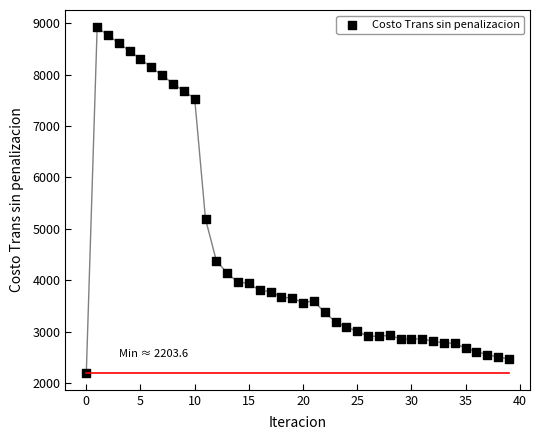

What Y value in the scatter plot is closest to 5561?

5188.3